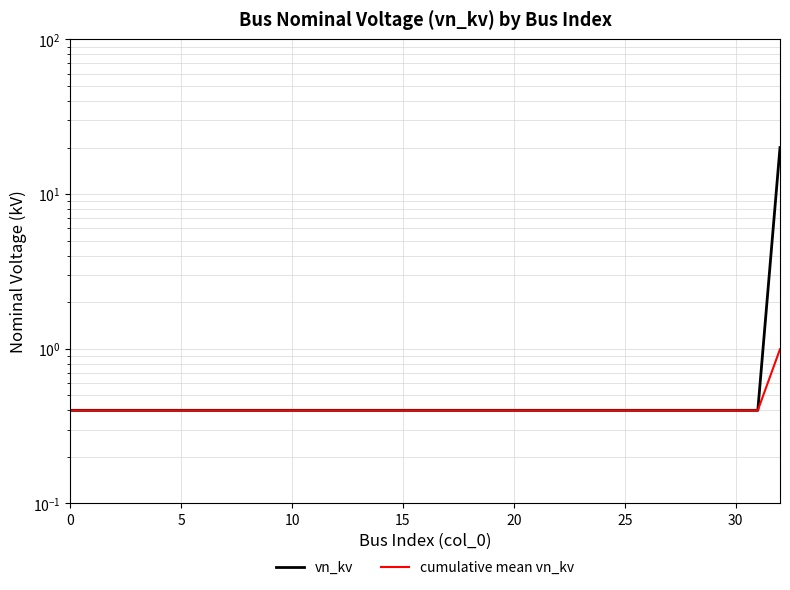

How many categories are shown in the chart?

33